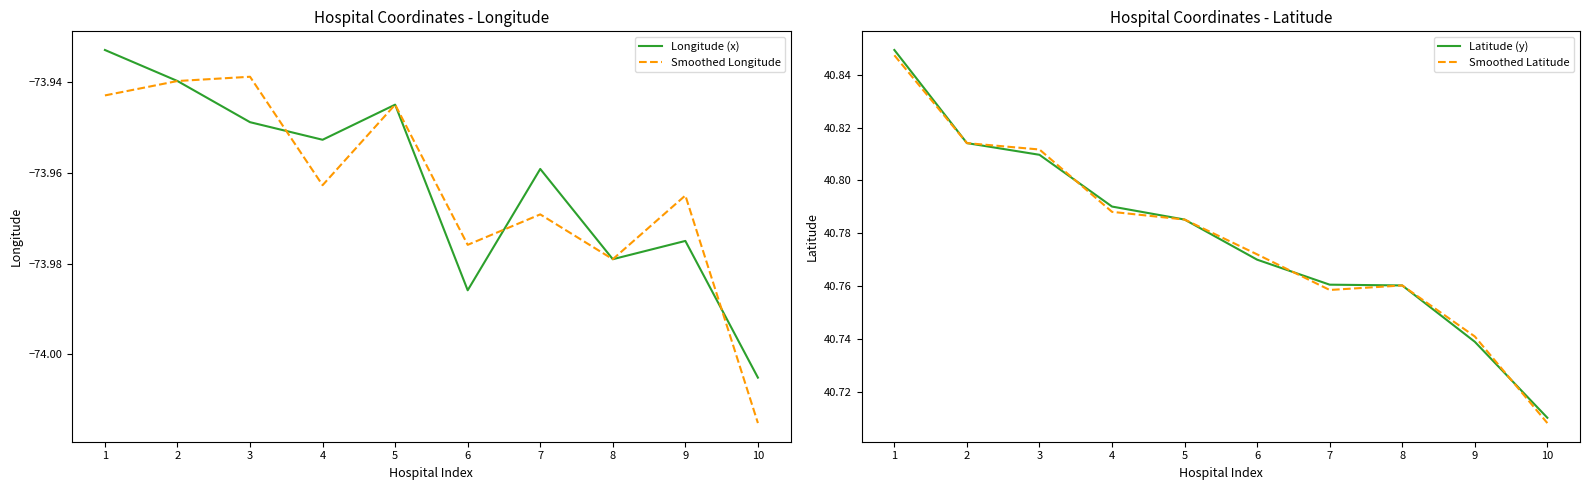

Reading left to right, list all the values displayed in this chart.

Longitude (x): 1=-73.9	2=-73.9	3=-73.9	4=-74.0	5=-73.9	6=-74.0	7=-74.0	8=-74.0	9=-74.0	10=-74.0
Smoothed Longitude: 1=-73.9	2=-73.9	3=-73.9	4=-74.0	5=-73.9	6=-74.0	7=-74.0	8=-74.0	9=-74.0	10=-74.0
Latitude (y): 1=40.8	2=40.8	3=40.8	4=40.8	5=40.8	6=40.8	7=40.8	8=40.8	9=40.7	10=40.7
Smoothed Latitude: 1=40.8	2=40.8	3=40.8	4=40.8	5=40.8	6=40.8	7=40.8	8=40.8	9=40.7	10=40.7